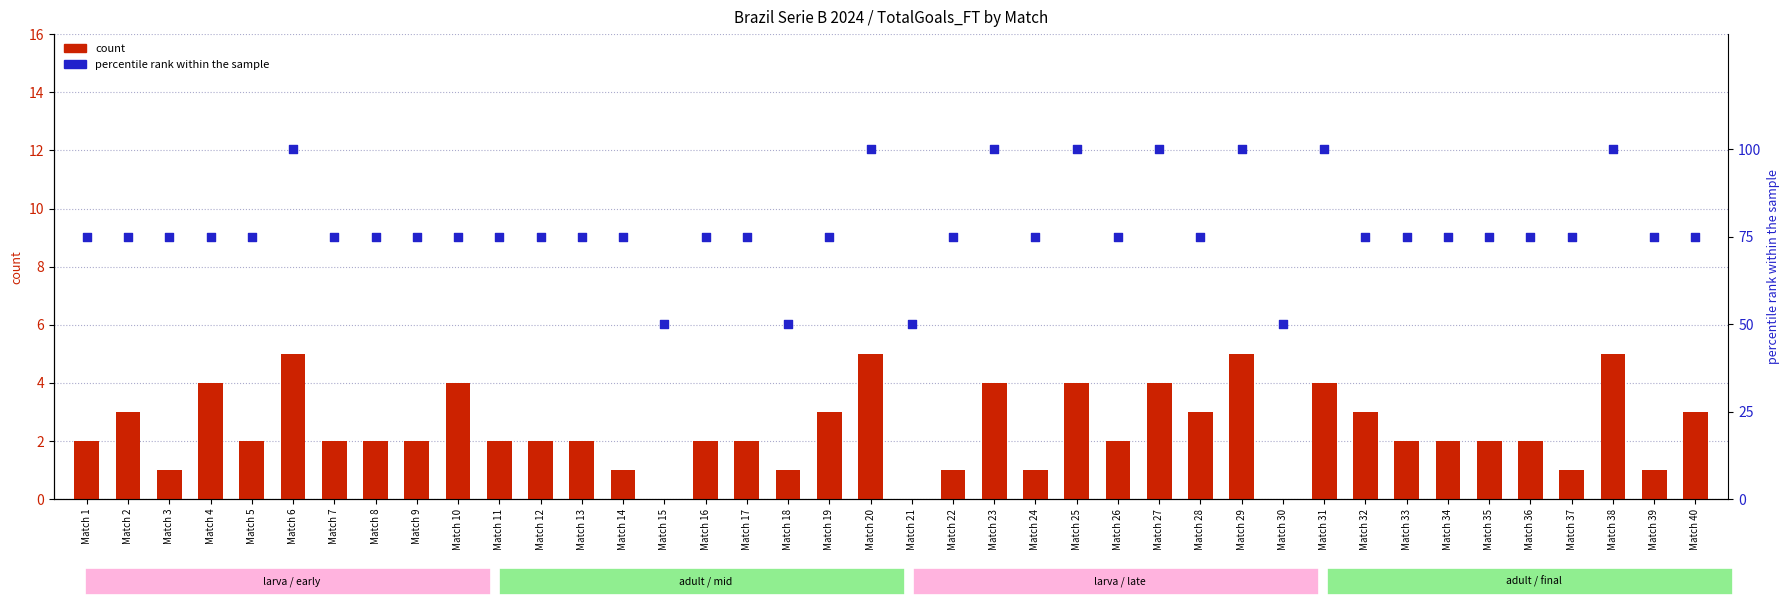

Which series contains the highest Y value?

percentile rank within the sample